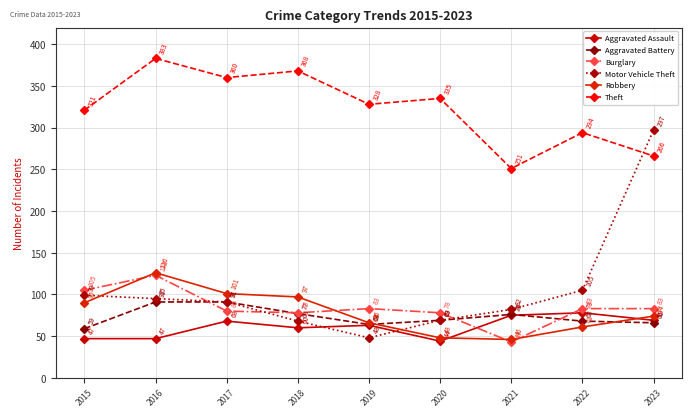

How many lines are shown in the chart?

6